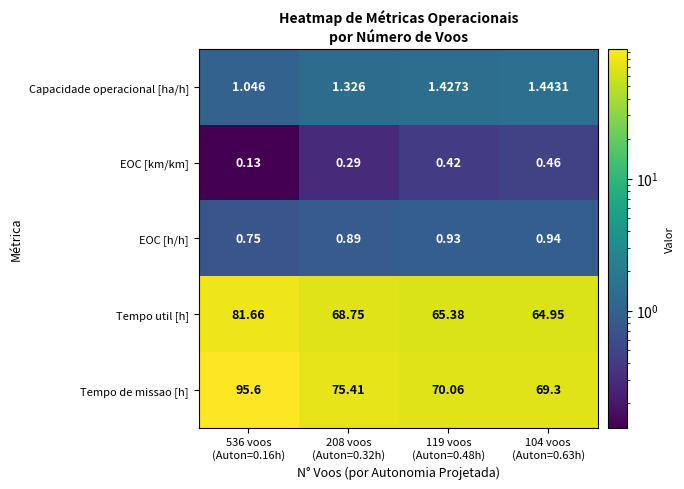

What is the spread (max minus min) of values at 536 voos
(Auton=0.16h)?

95.5